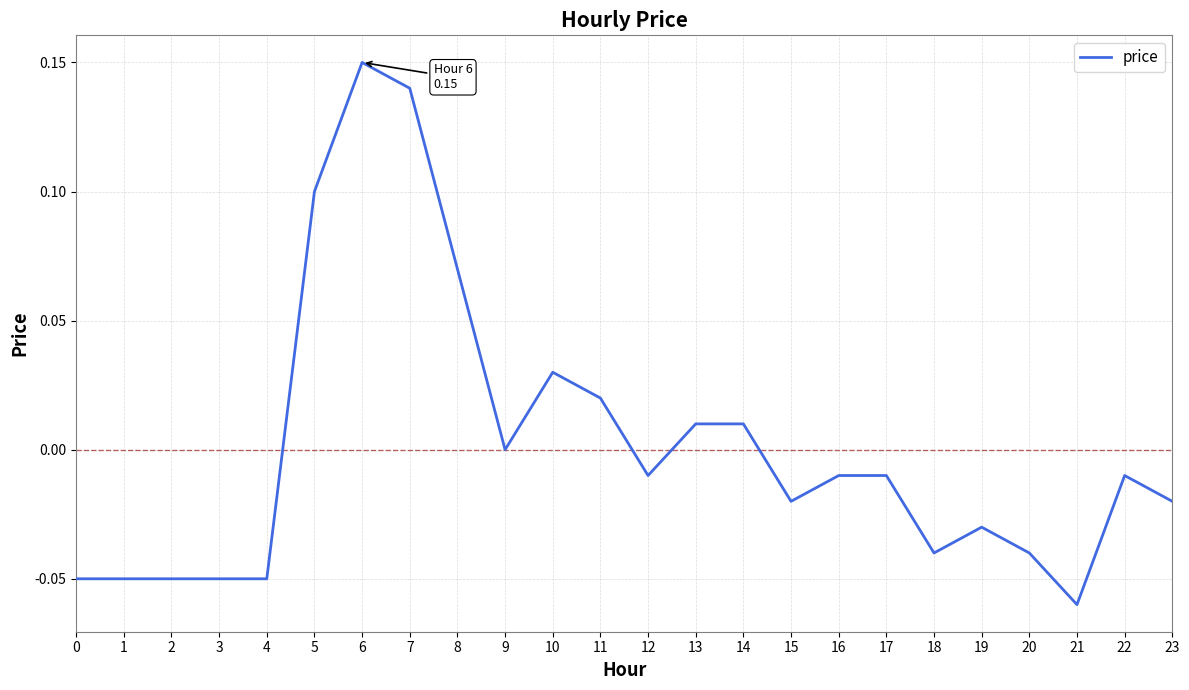

Between 12 and 19, which is larger?

12